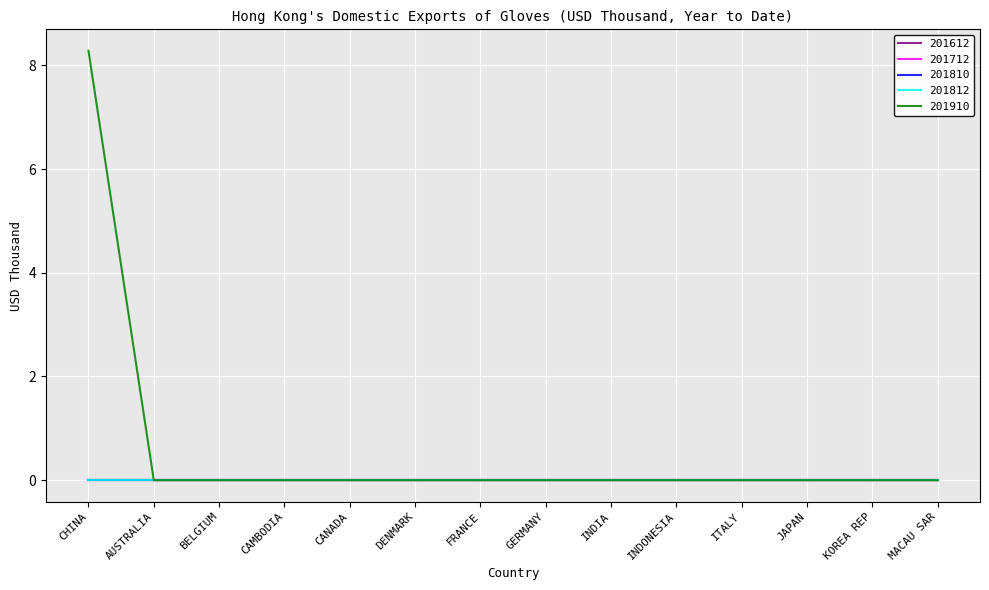

Is this an area chart (filled region under the line)?

No